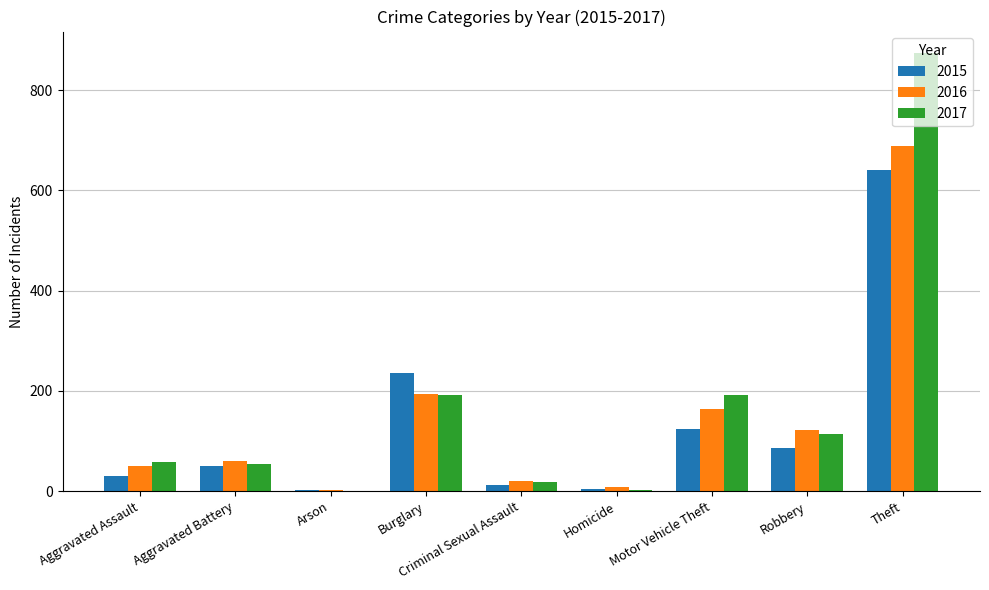

Where is 2016 nearest to the value 346?

Burglary